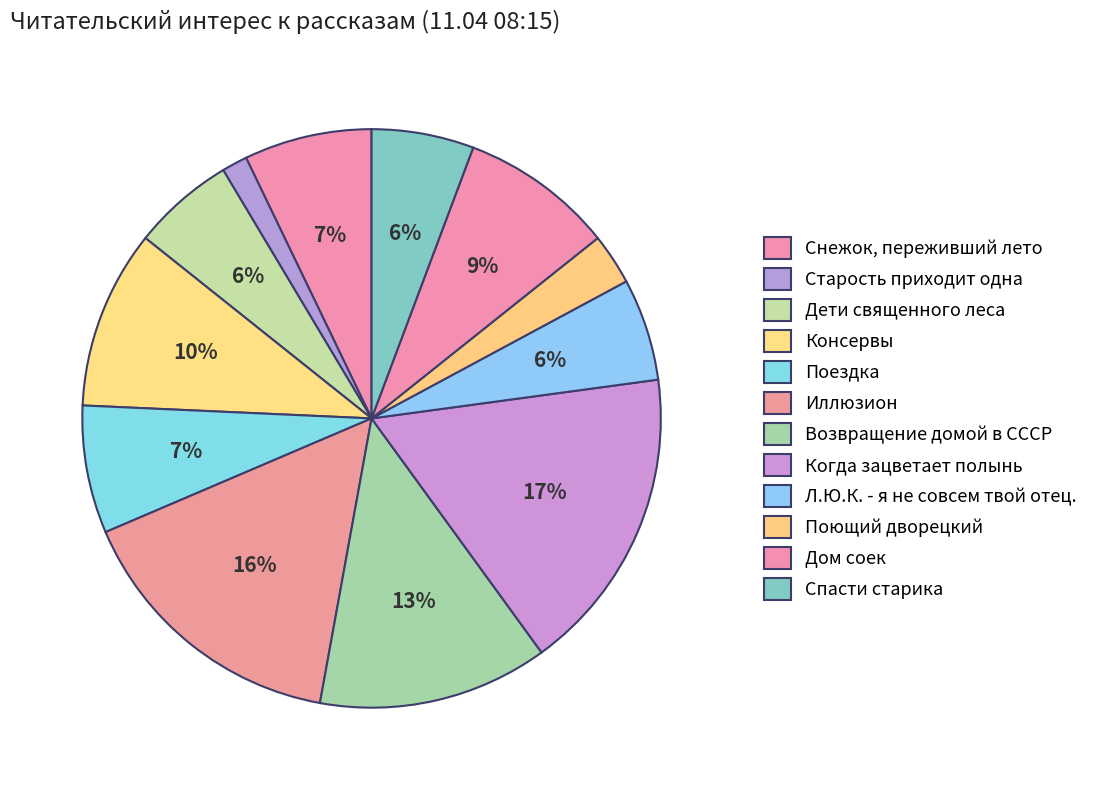

To the nearest percent, what is the average slice percentage?

8%